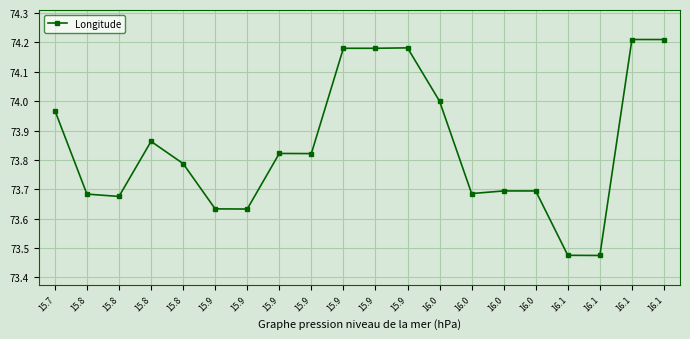

How many points are lower than both their immediate neighbors (excluding endpoints)?

5